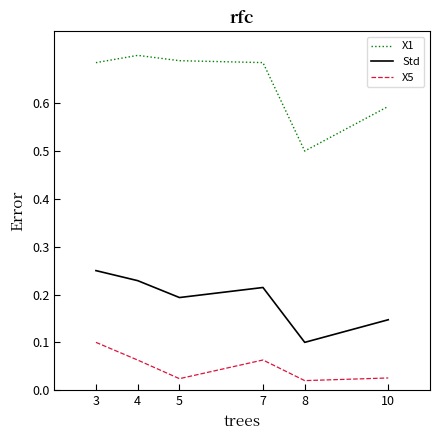

The value of Std at 8 is 0.1. True or false?

True